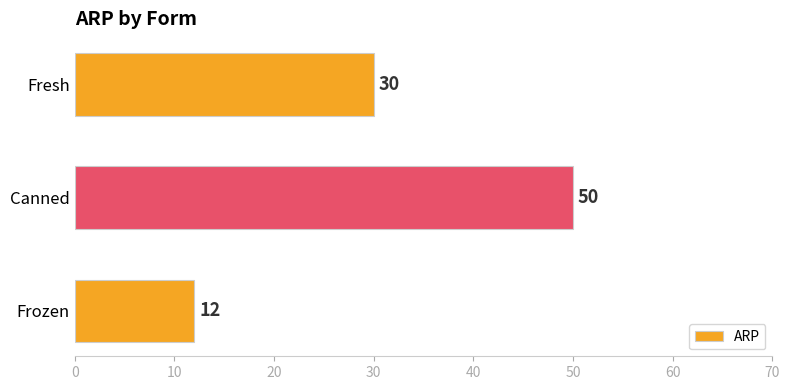

Where is the data nearest to the value 31?

Fresh